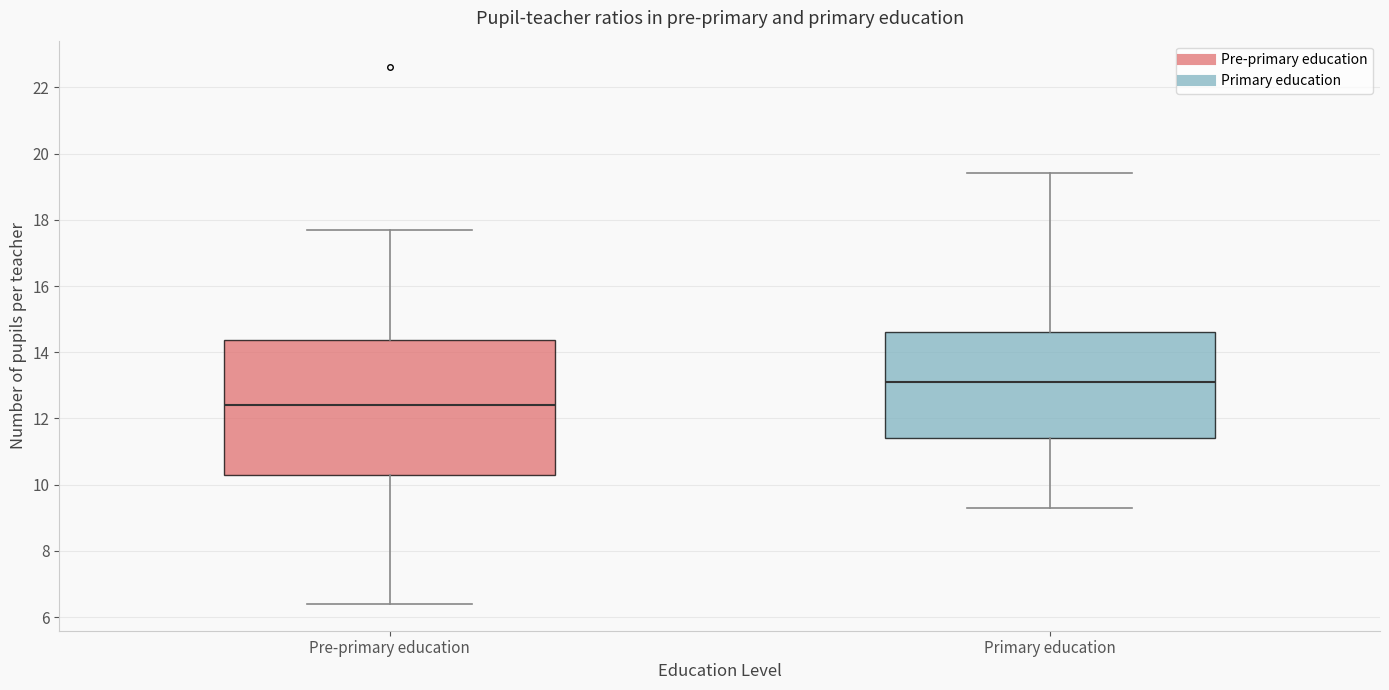

Where is the upper edge of the box for Primary education on the y-axis? The values are not printed on the chart, so give them approximately, as read against the axis.

14.6